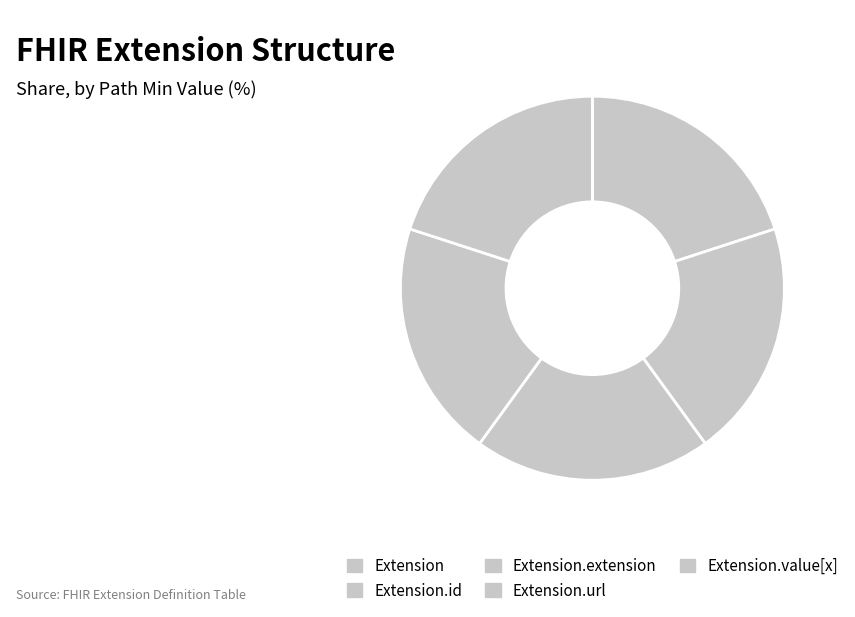

Count the number of slices in the pie.

5